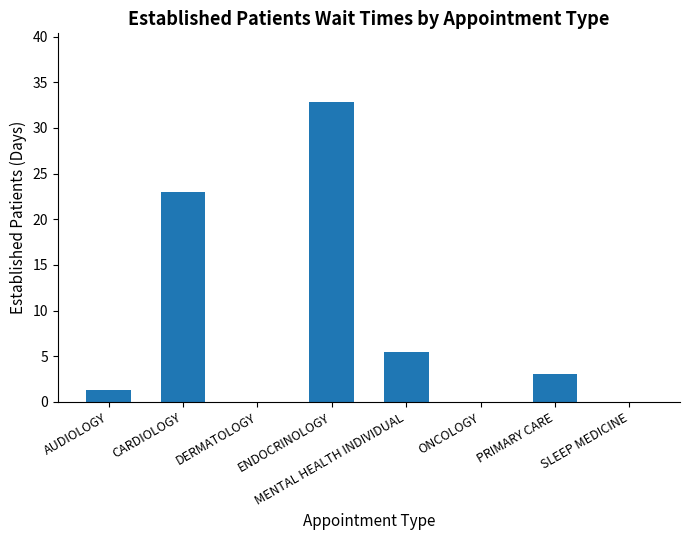

True or false: the data shows -20.3 at SLEEP MEDICINE.

False